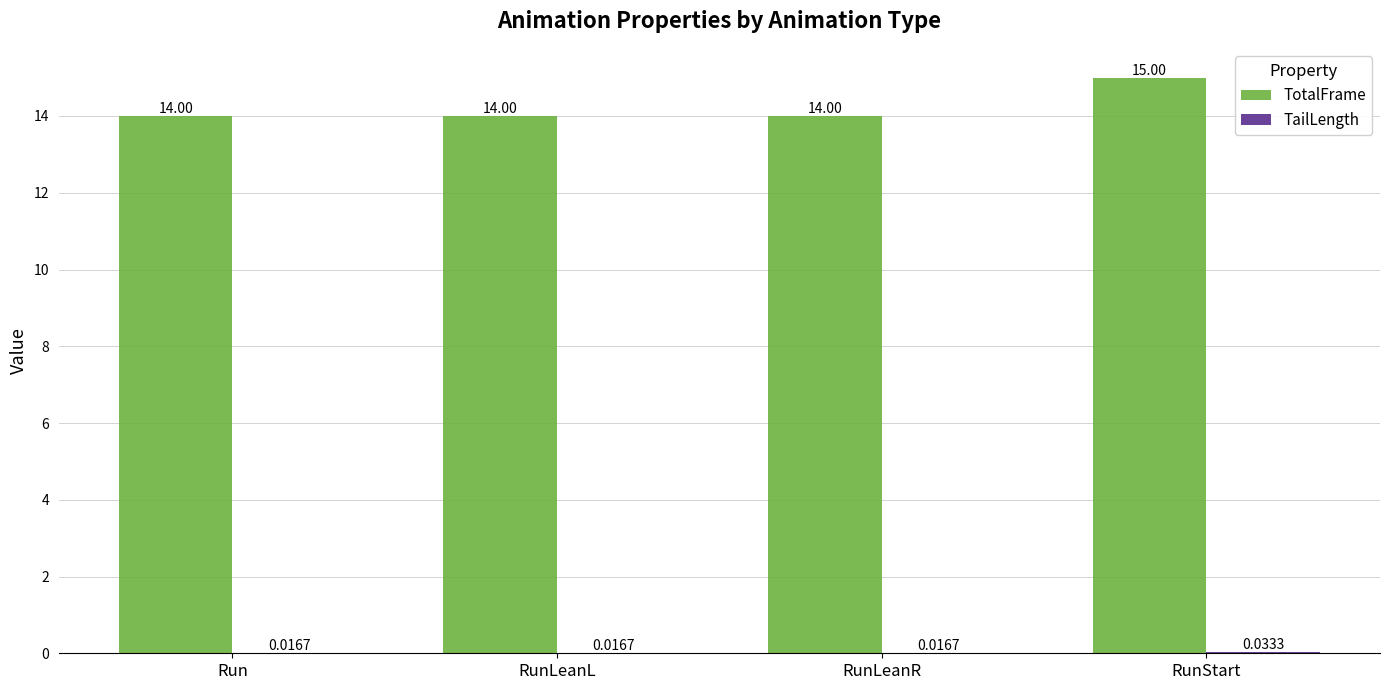

Which series has the largest total across all categories?

TotalFrame